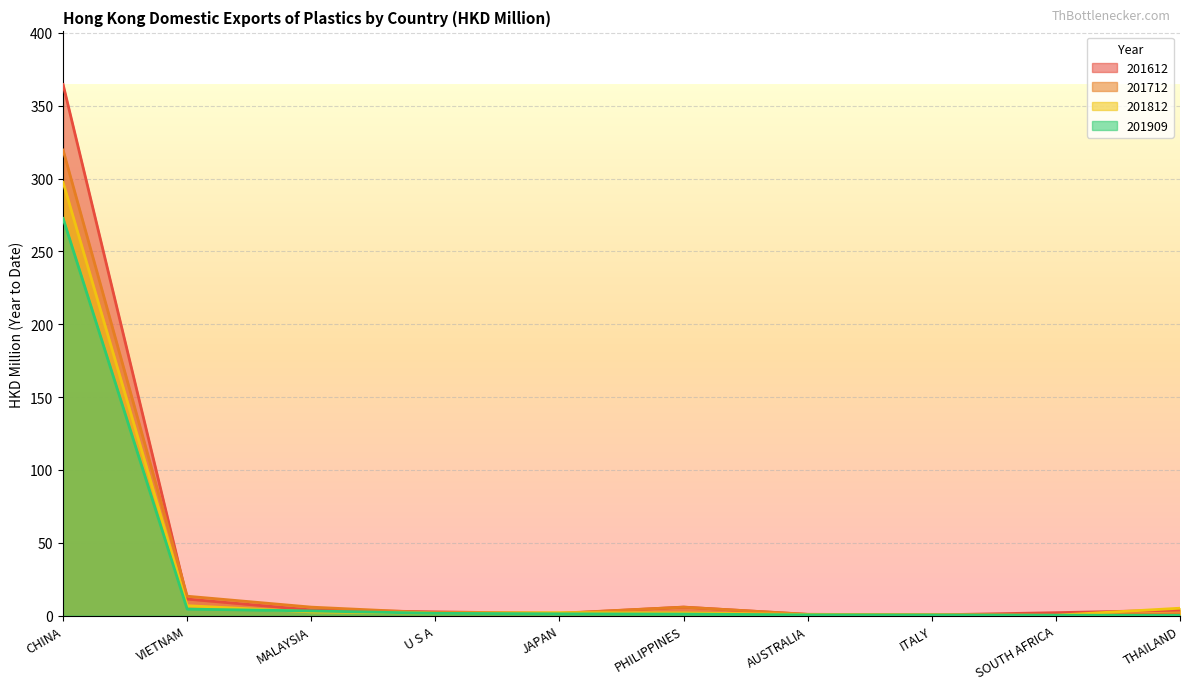

At which category does 201612 reach its first local valley?

JAPAN